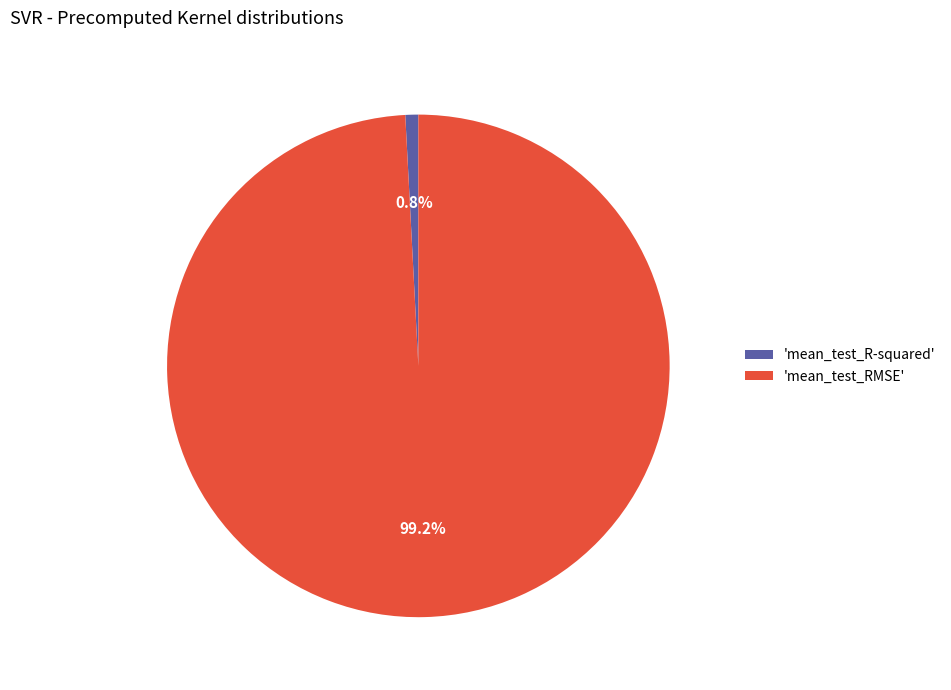

Which category has the biggest portion of the pie?

'mean_test_RMSE'